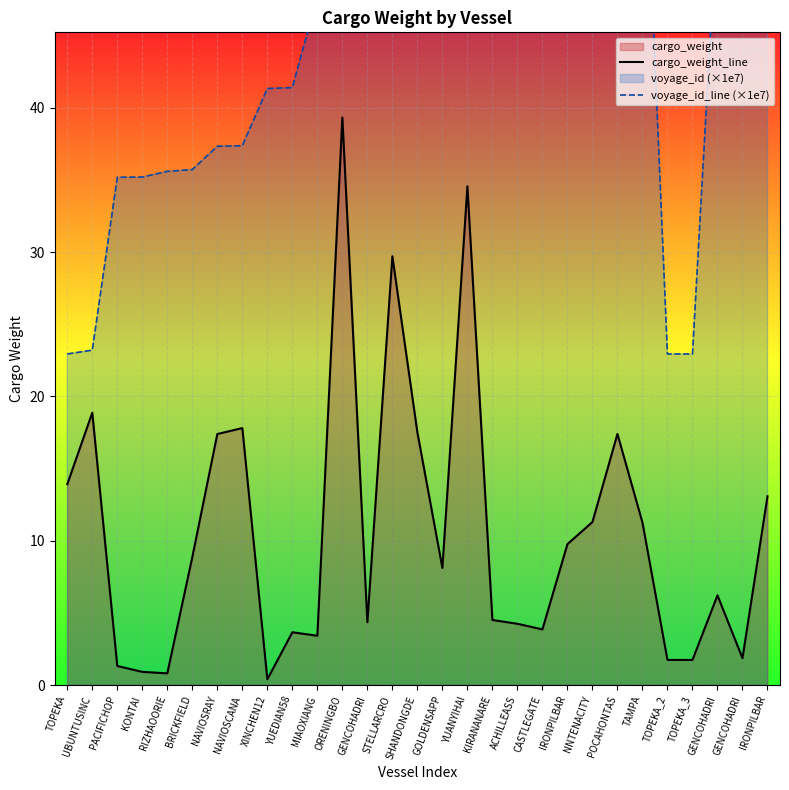

At which category is the sum across all series the highest?

YUANYIHAI